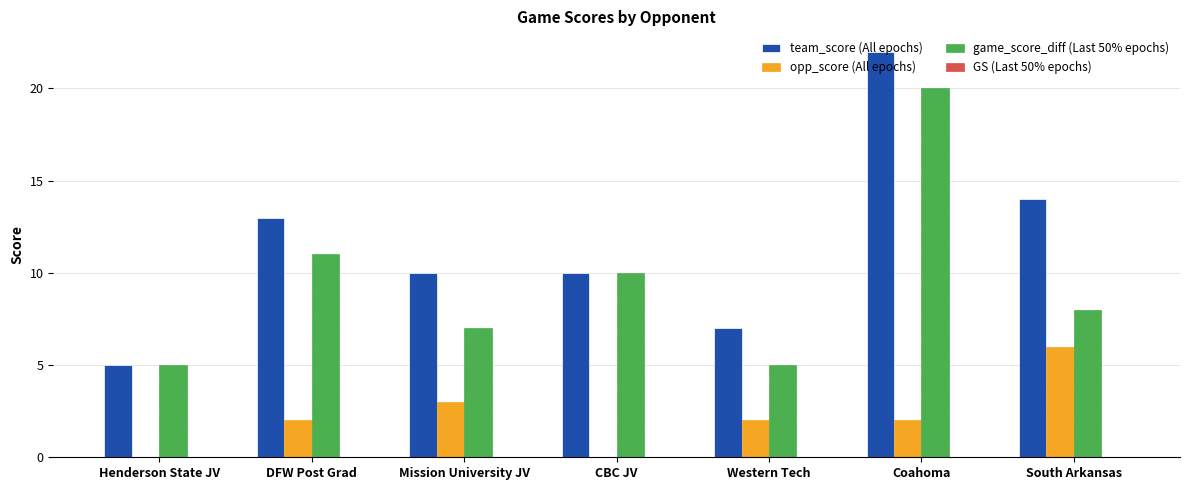

At which category does the chart reach its peak across all series?

Coahoma